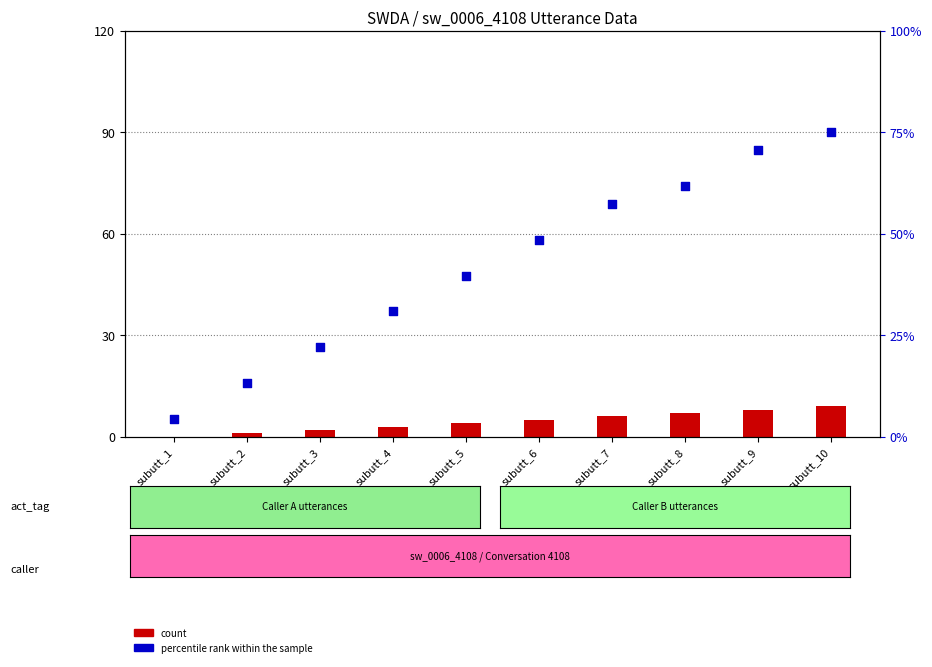

Is the value of count at subutt_9 greater than the value of percentile rank within the sample at subutt_7?

No